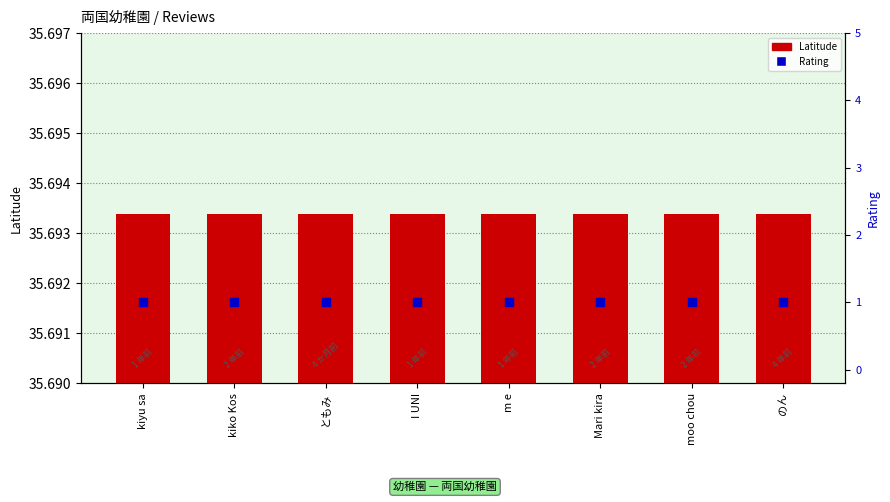

What are all the series names shown in the legend?

Latitude, Rating